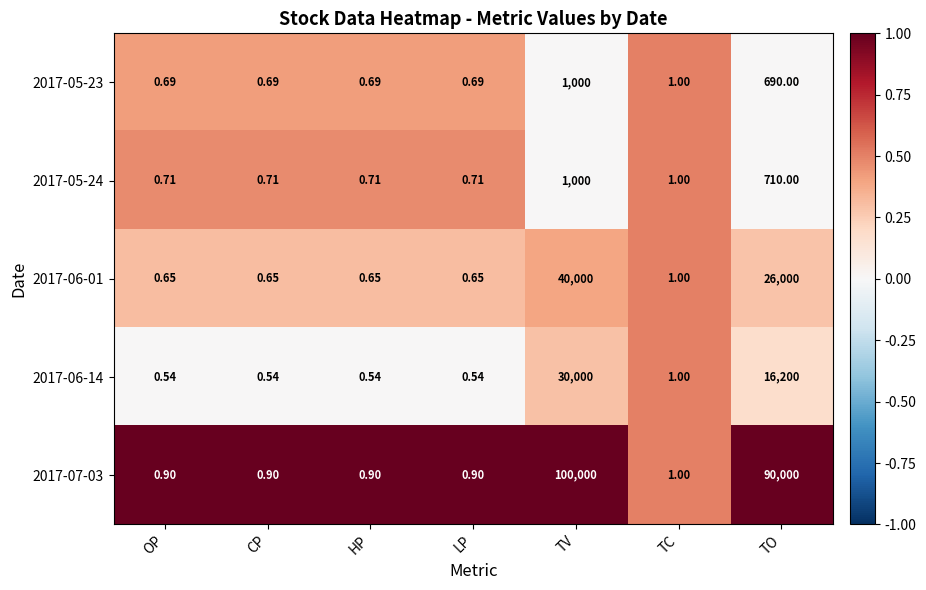

Count the number of data series in this chart.

5